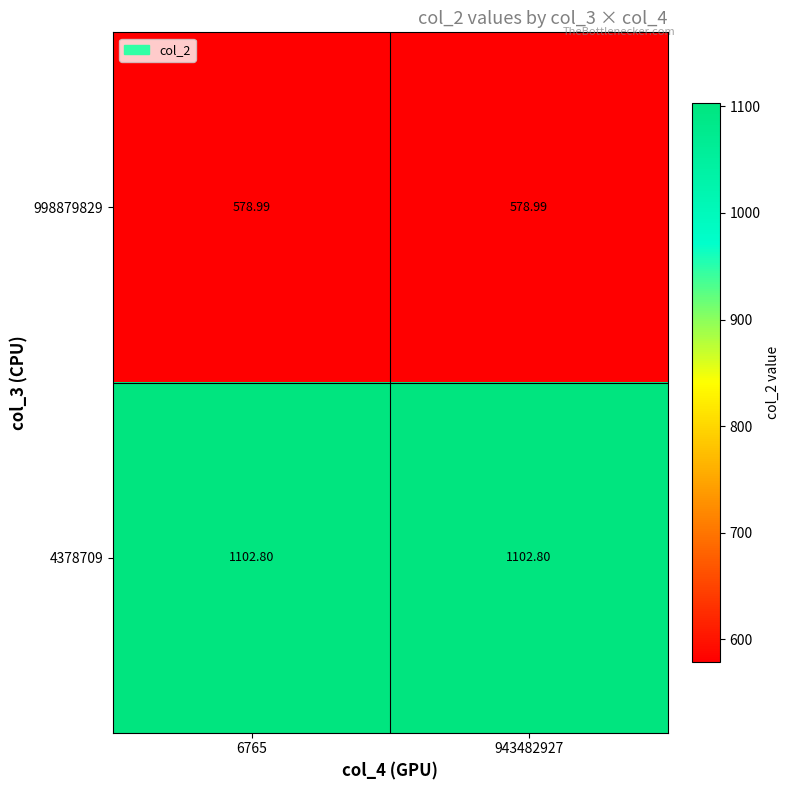

How many categories are shown in the chart?

2